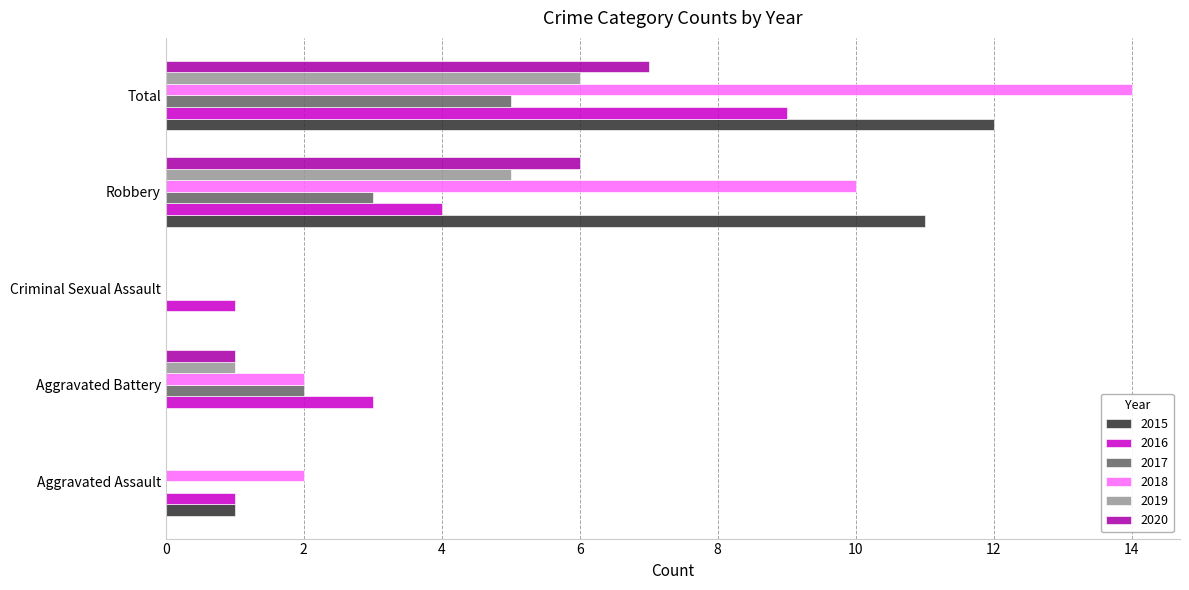

What is the approximate value of 2016 at Criminal Sexual Assault?

1